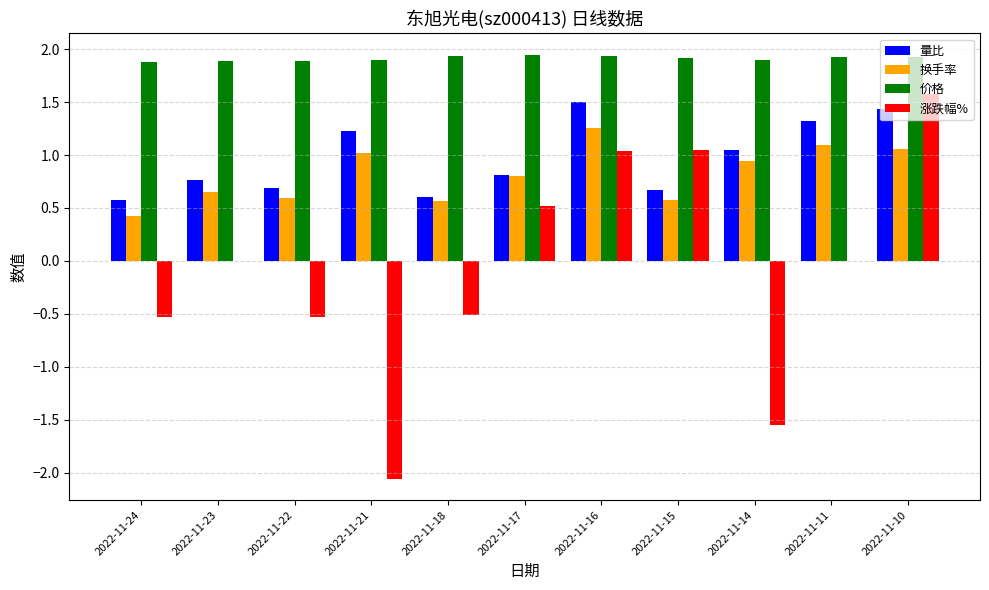

What is the total value across all series at 2022-11-22?

2.6